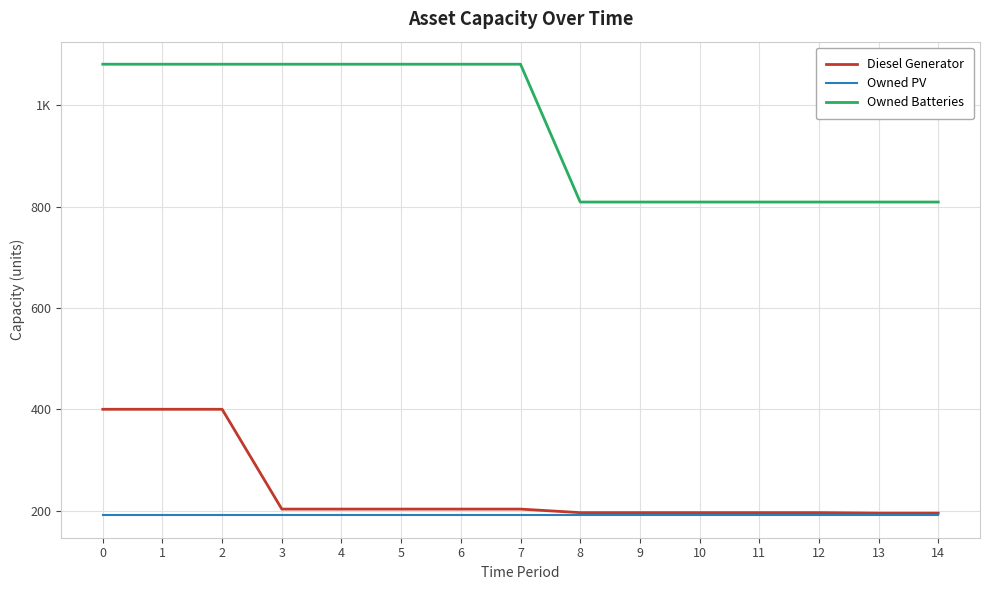

What is the difference between the maximum and minimum values in the Owned Batteries series?

272